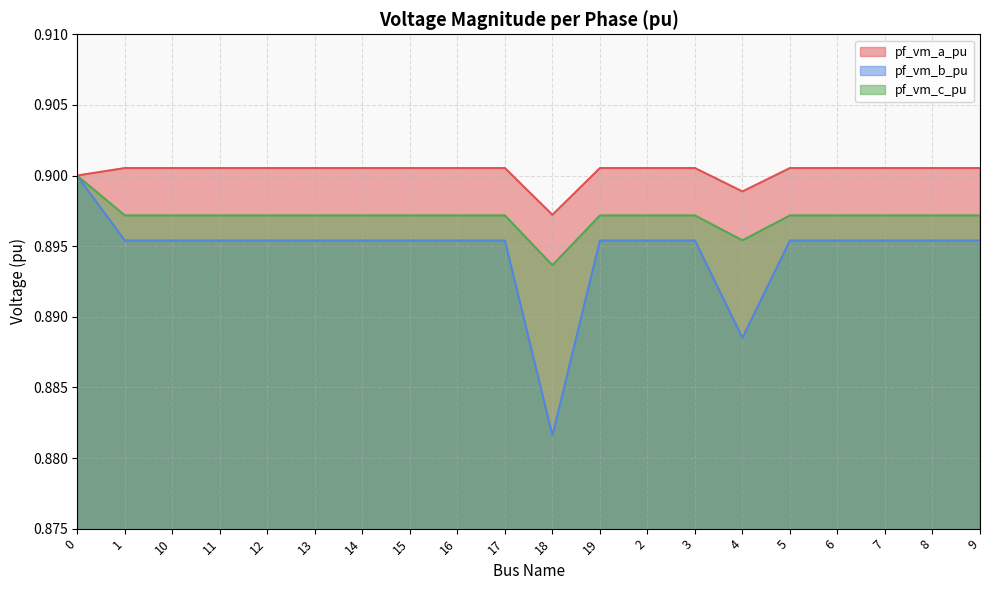

What is the smallest value displayed?

0.9